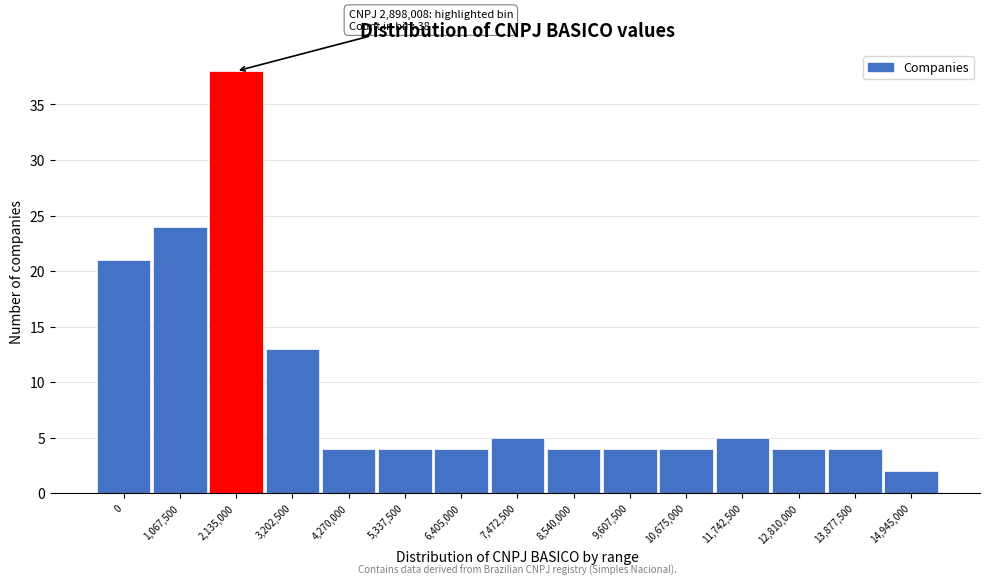

Reading left to right, extract all data points from this chart.

21	24	38	13	4	4	4	5	4	4	4	5	4	4	2